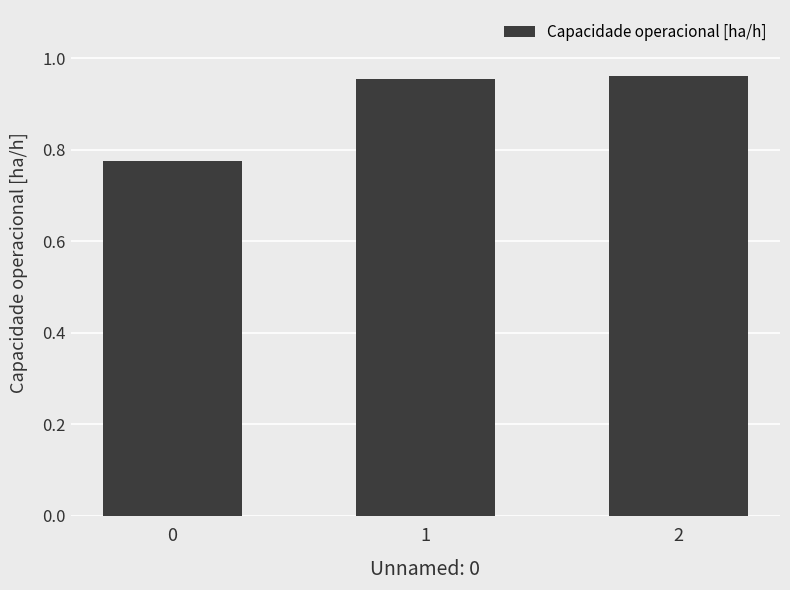

How many values are between 0 and 1?

3